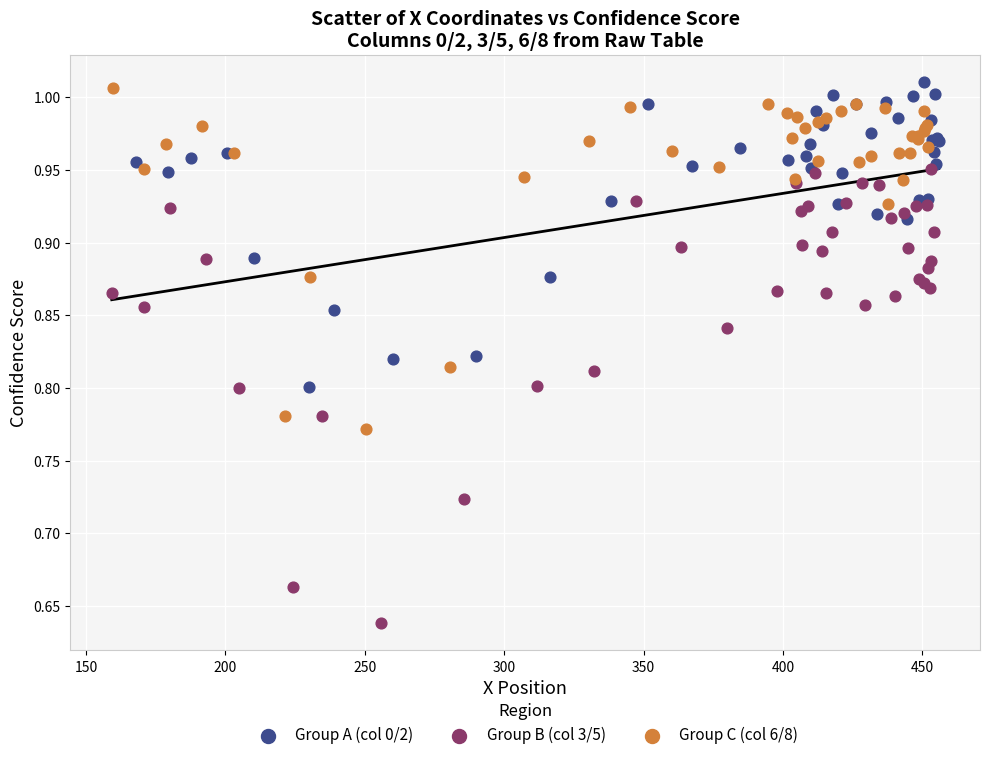

Which series reaches the maximum Y coordinate?

Group A (col 0/2)